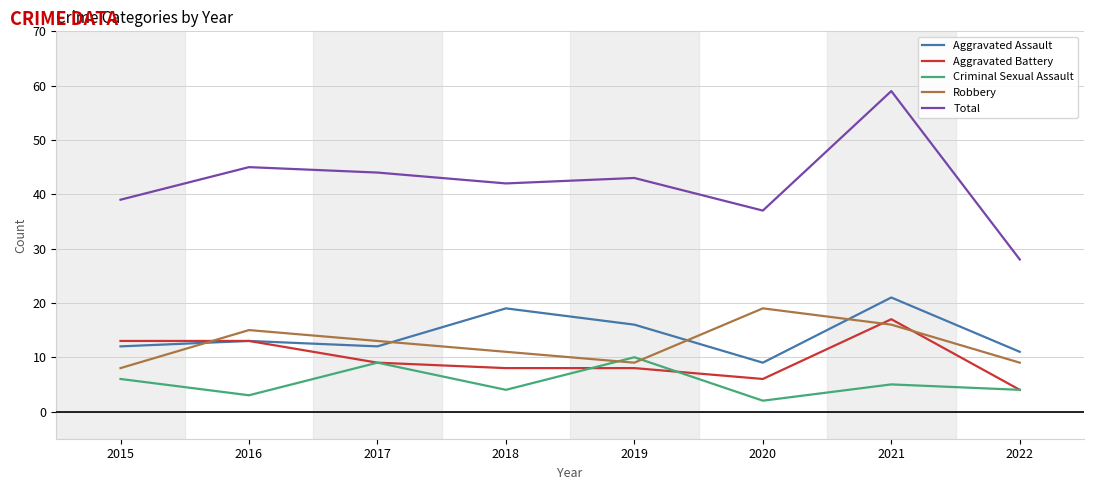

What is the maximum value shown in the chart?

59